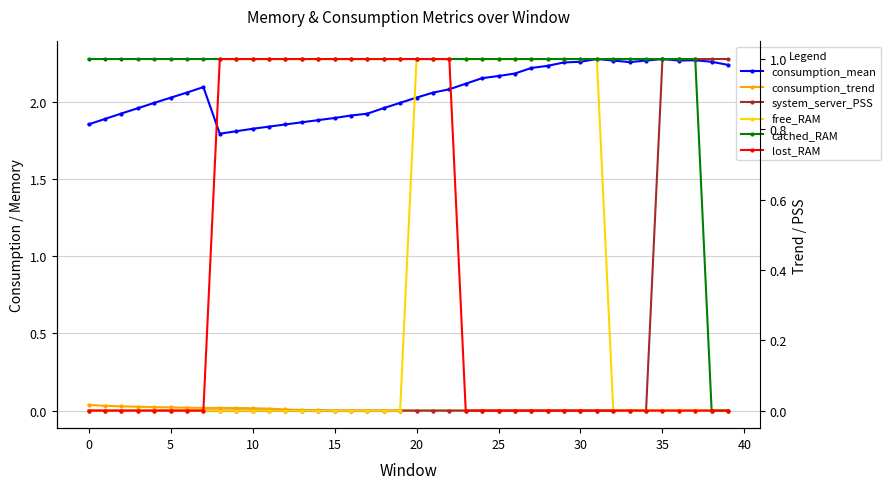

At which label is consumption_mean closest to 2?

19